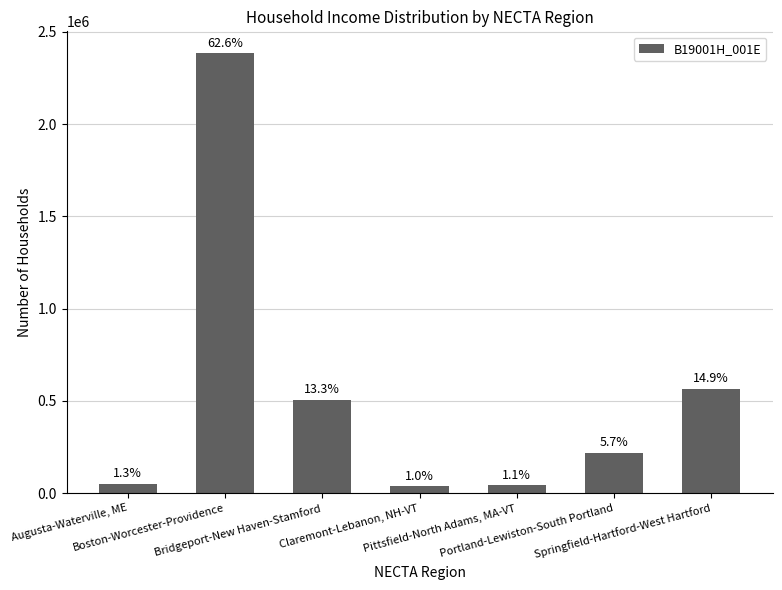

At which label is the value closest to 1210600?

Springfield-Hartford-West Hartford